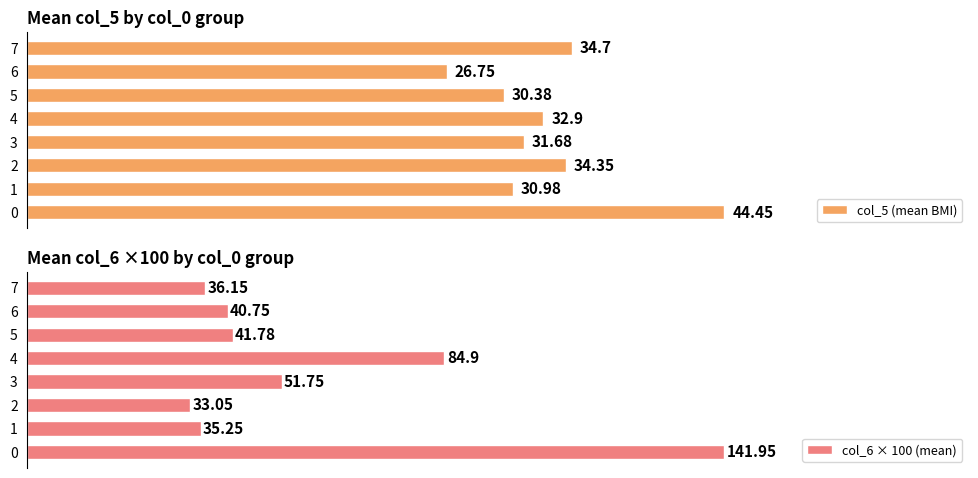

At how many categories does at least one series exceed 70?

2